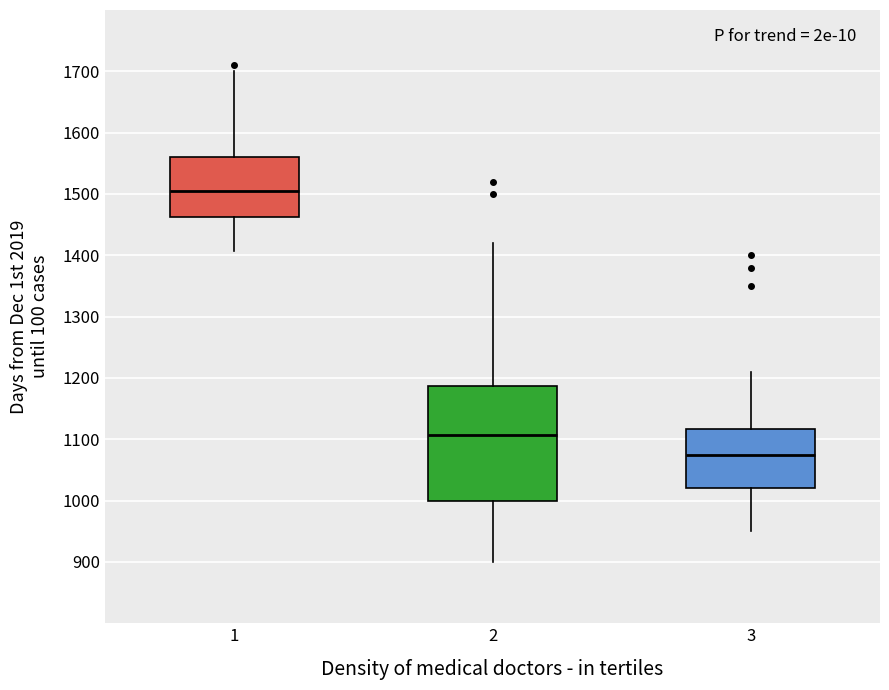

Where does the median line of the box at x = 2 sit on the y-axis? The values are not printed on the chart, so give them approximately, as read against the axis.

1110